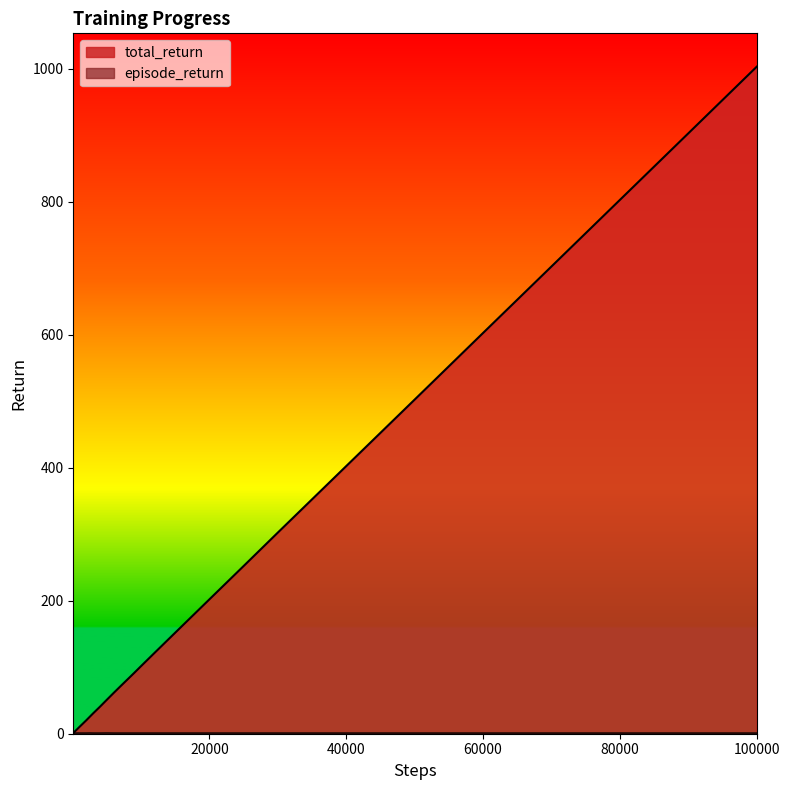

How many lines are shown in the chart?

2